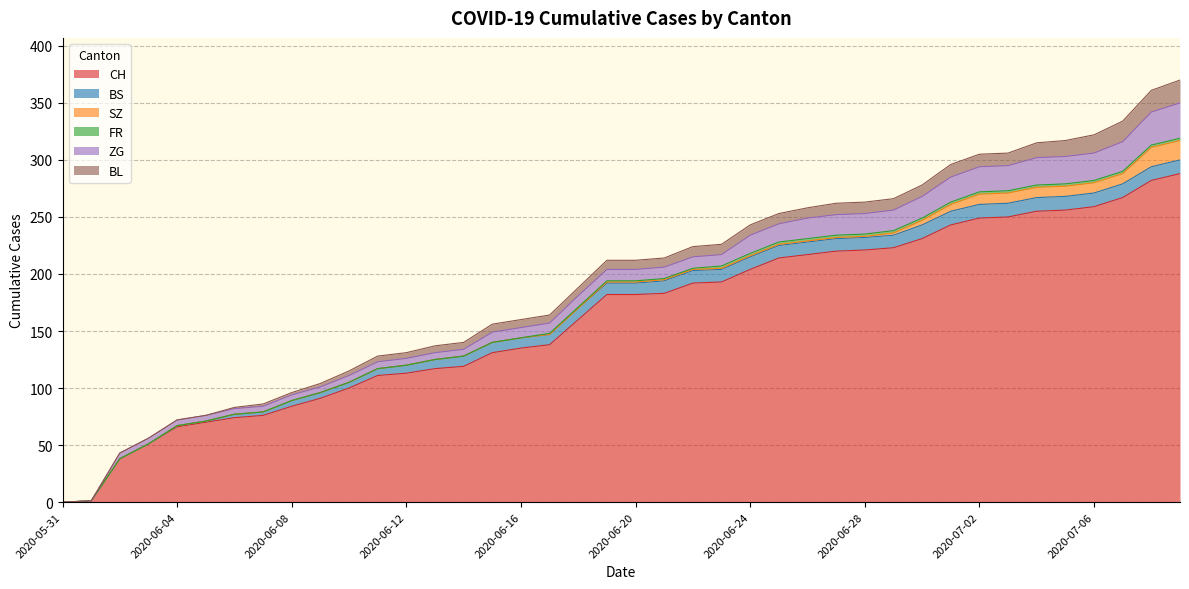

What is the approximate value of BS at 2020-07-07?

12